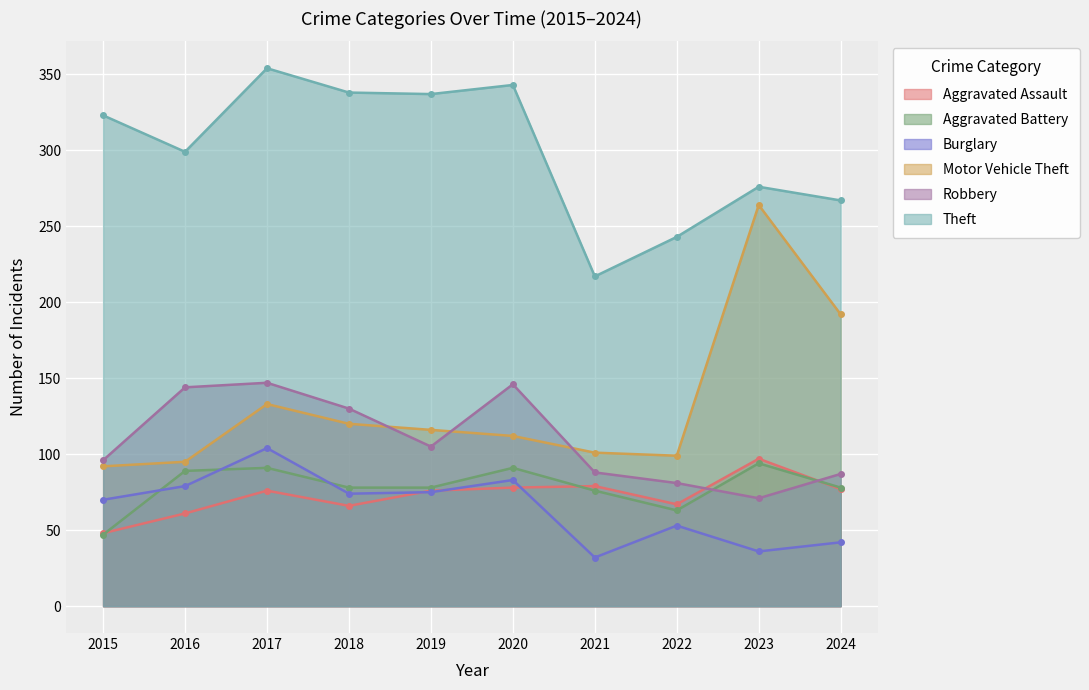

Where is the first local maximum for Aggravated Battery?

2017